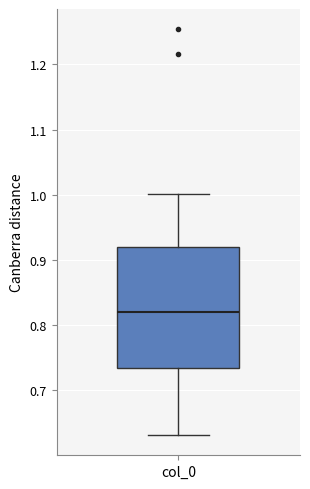

Transcribe this box plot: give where the median line is, the range the box spans, and where the two whiskers end, as read against the y-axis. The values are not printed on the chart, so give them approximately, as read against the axis.

median 0.82, box 0.73 to 0.92, whiskers 0.63 to 1.00